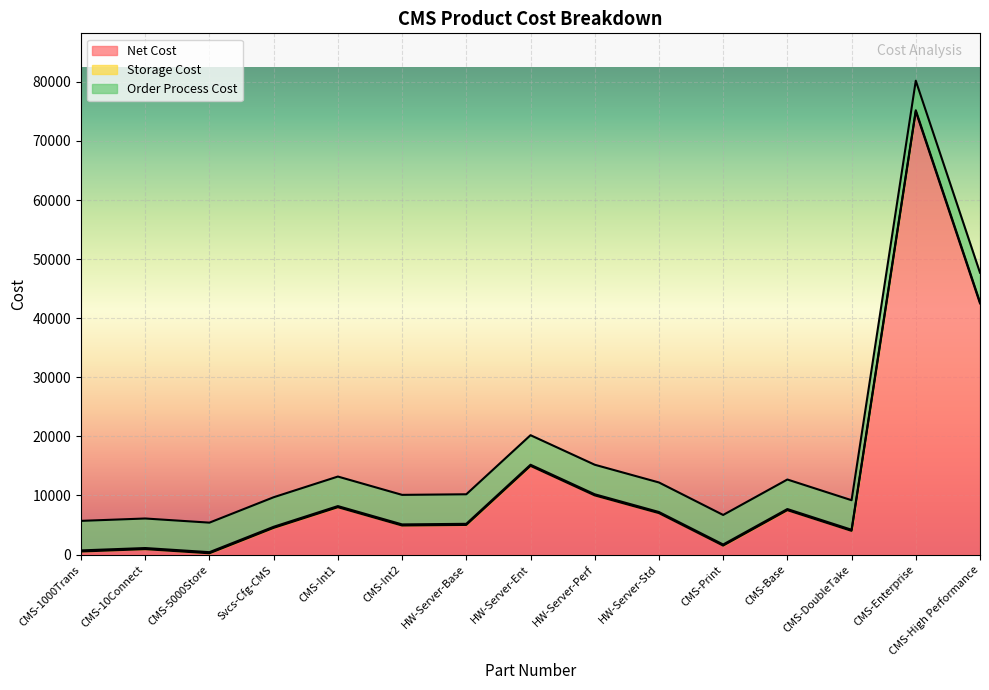

Which series has the largest range (max minus min)?

Net Cost